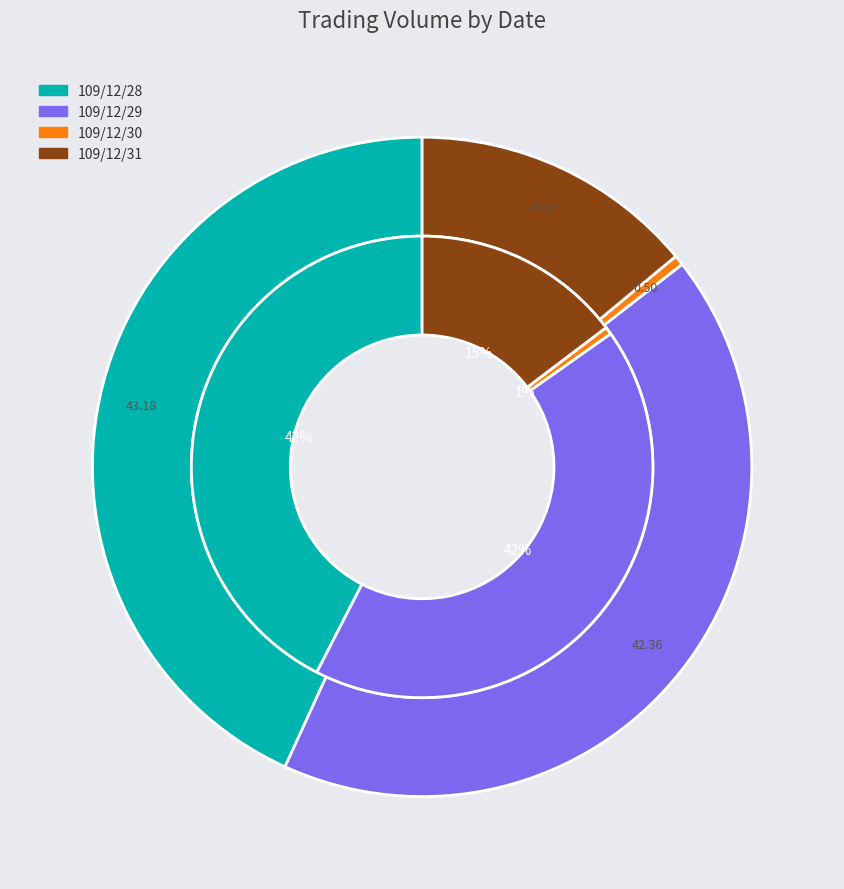

To the nearest percent, what percentage of the pie is 109/12/30?

1%